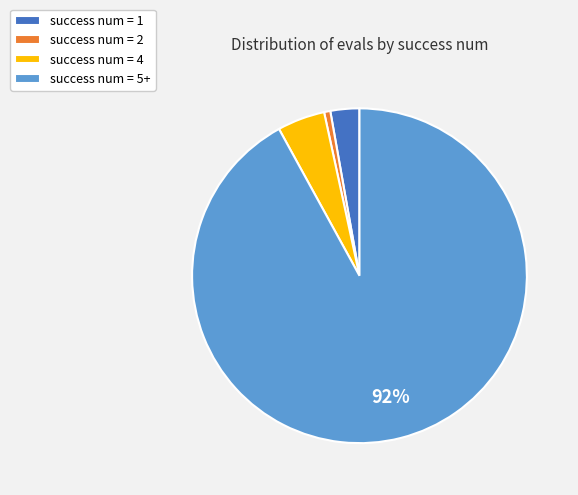

Which category accounts for the majority?

success num = 5+